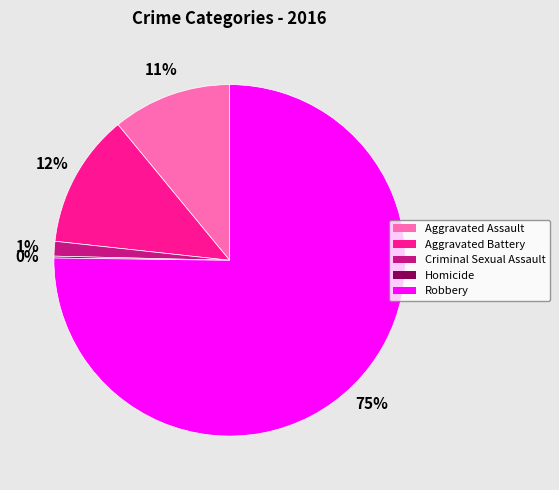

Is it true that Aggravated Battery is 12% of the pie?

True